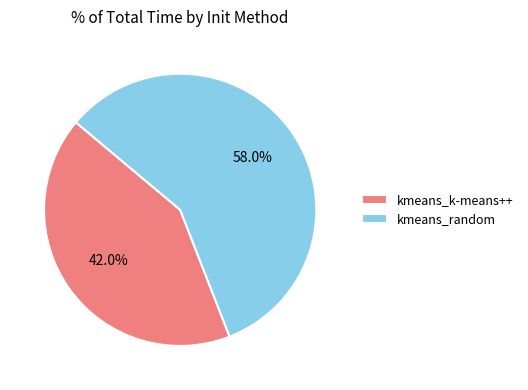

What is the largest slice in the pie chart?

kmeans_random